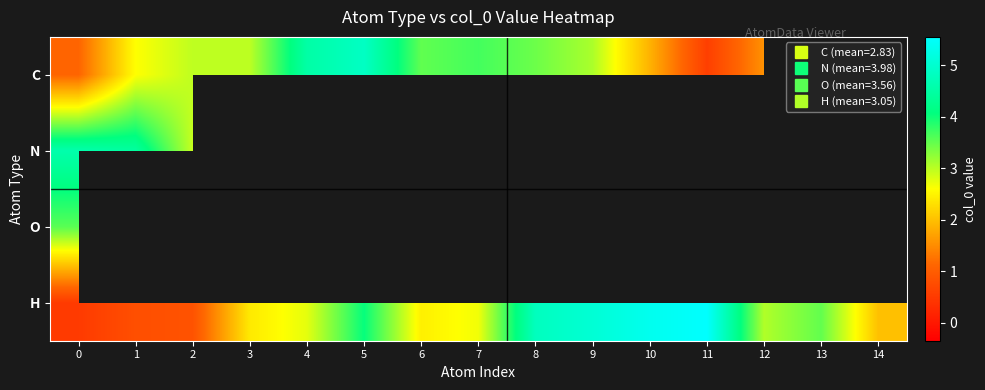

What is the greatest value displayed?

5.5